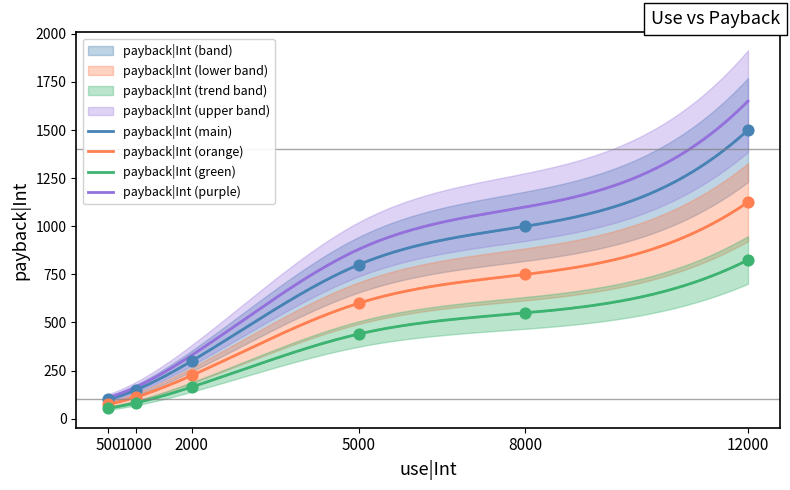

Approximately how many times larger is the value at 8000 compared to 2000?

3.3